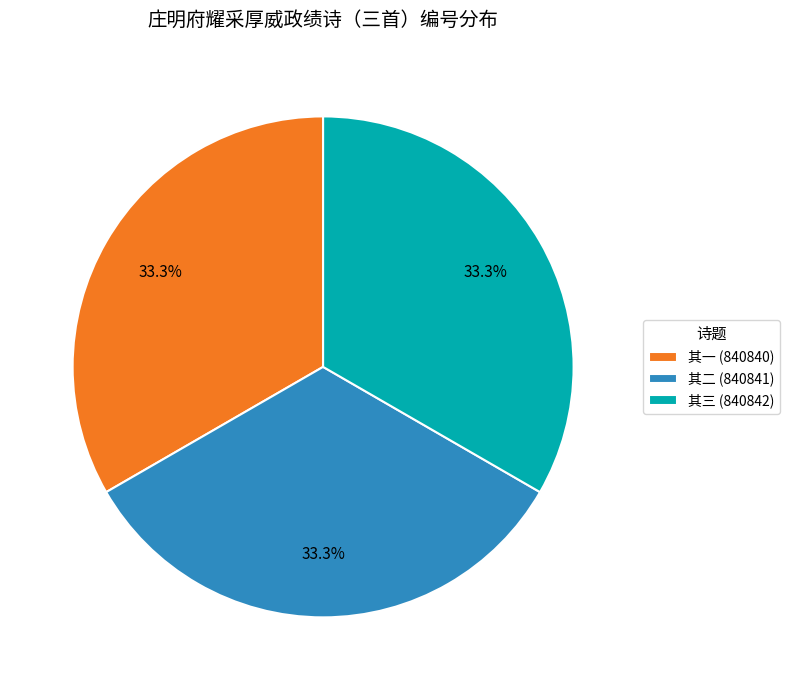

Does 其三 (840842) account for over 50% of the chart?

No